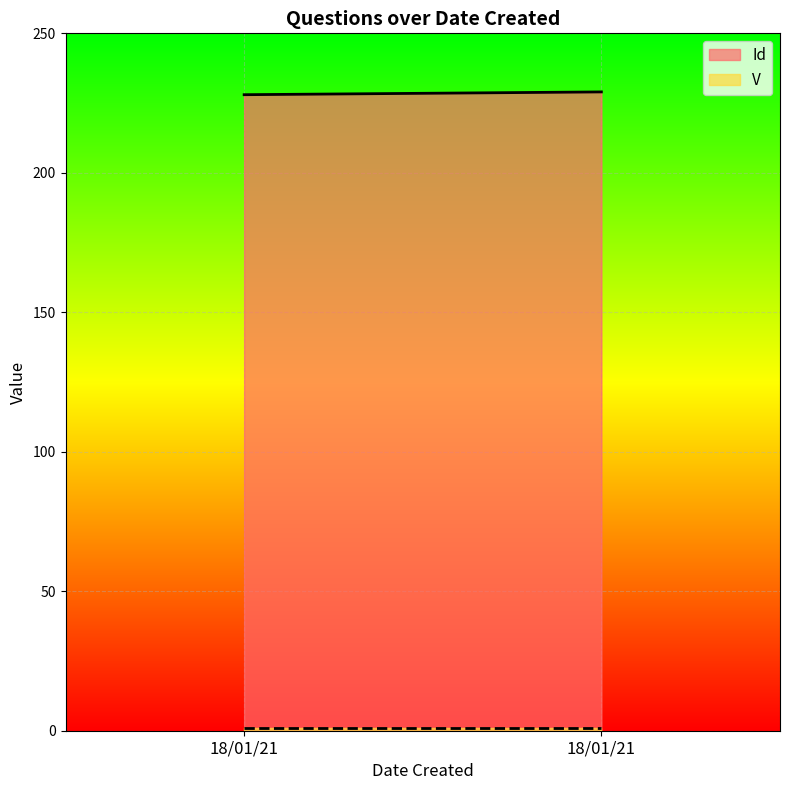

What is the value of the Id point at the 1st from the left?

228